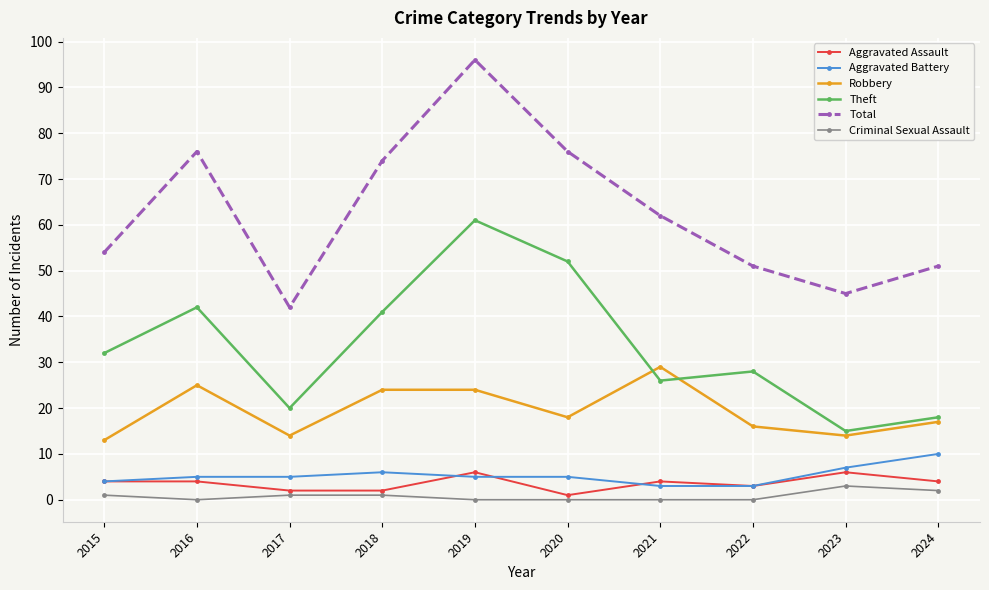

What is the lowest value of the Robbery series?

13